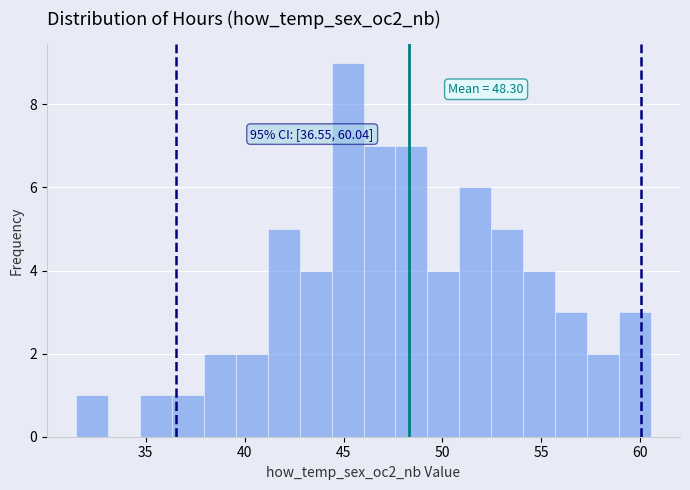

Read against the x-axis, roughly where is the centre of the tallest bar?

45.0